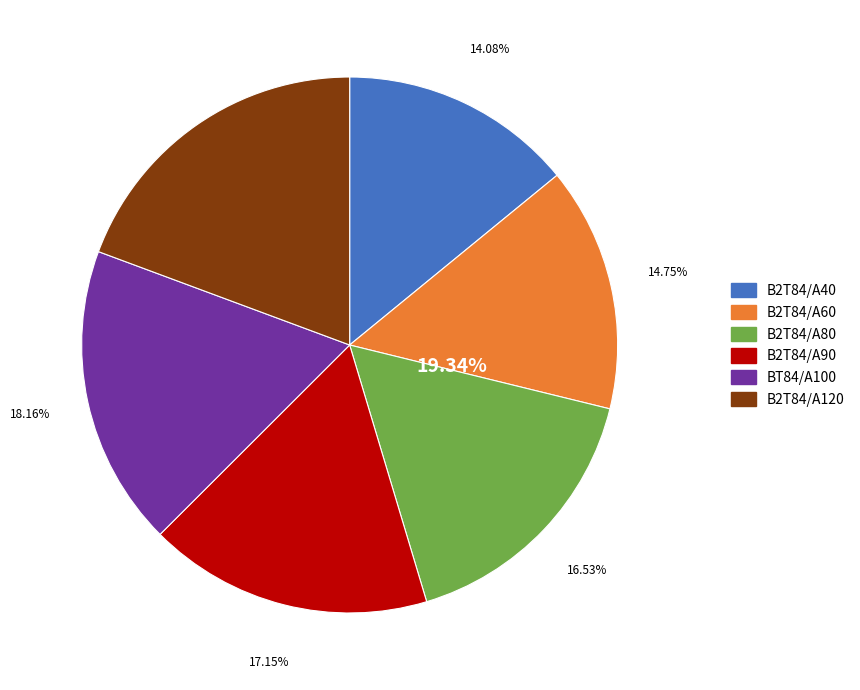

What percentage is the B2T84/A60 slice, to the nearest percent?

15%